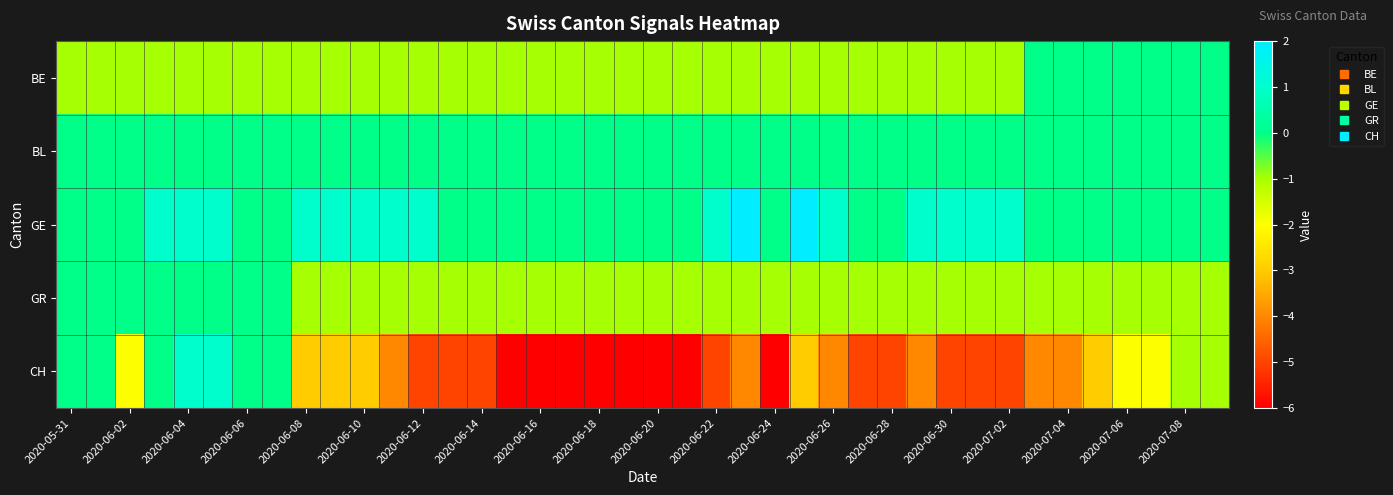

Which series has the largest total across all categories?

GE